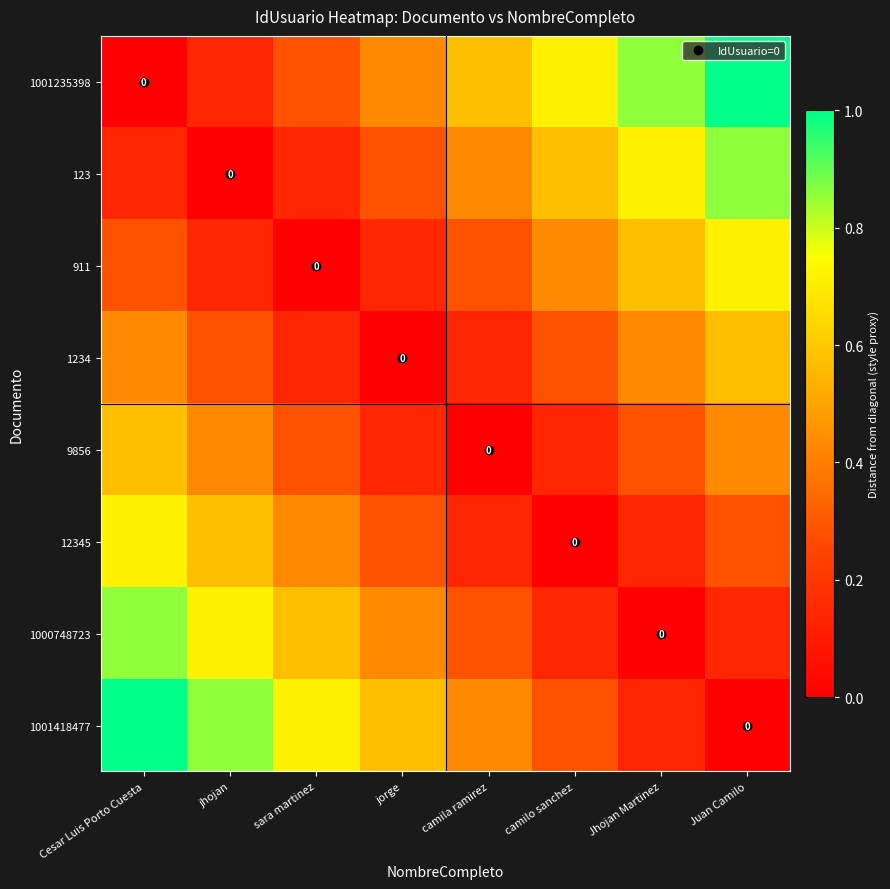

True or false: 1234 has a value of 0.2 at jhojan.

False